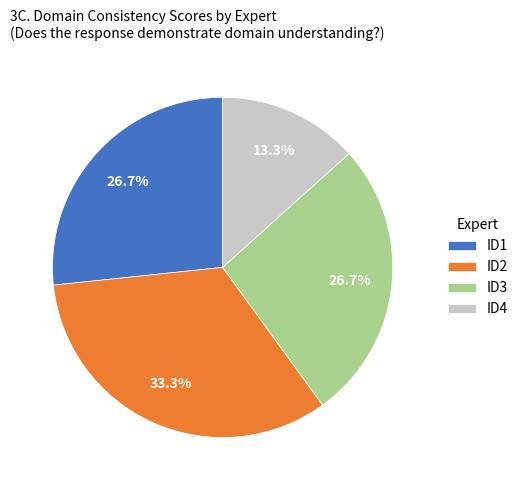

Which slice is the largest?

ID2